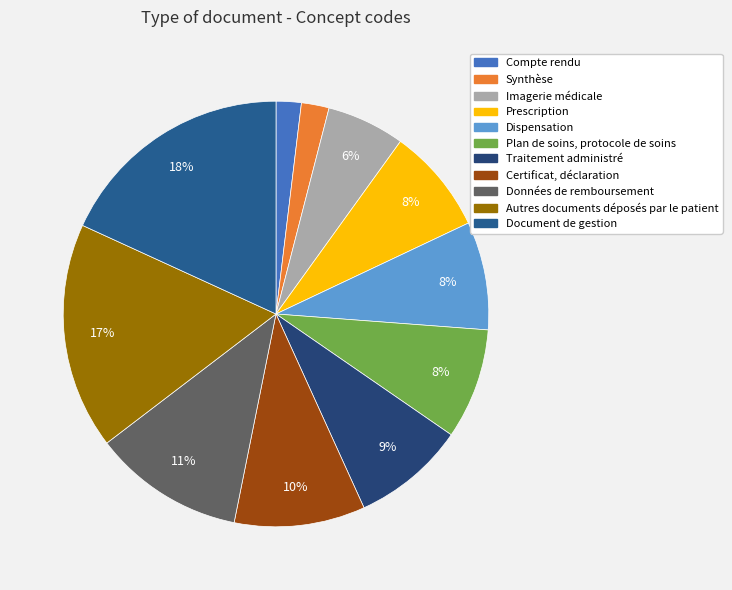

Is Prescription the majority of the pie?

No